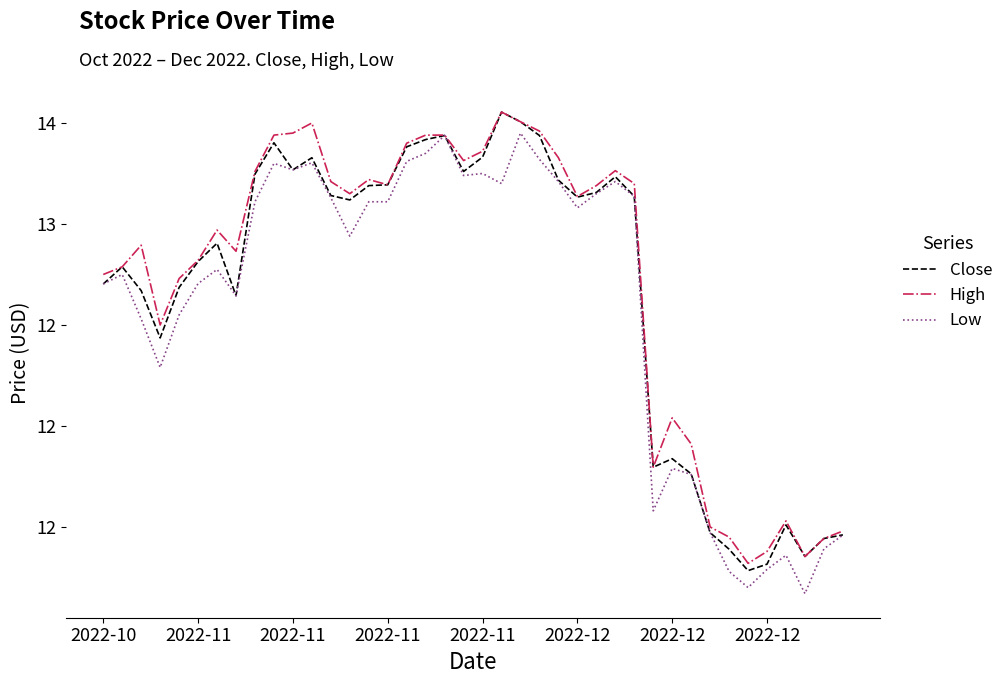

What is the difference between the maximum and second lowest values in the High series?

2.2